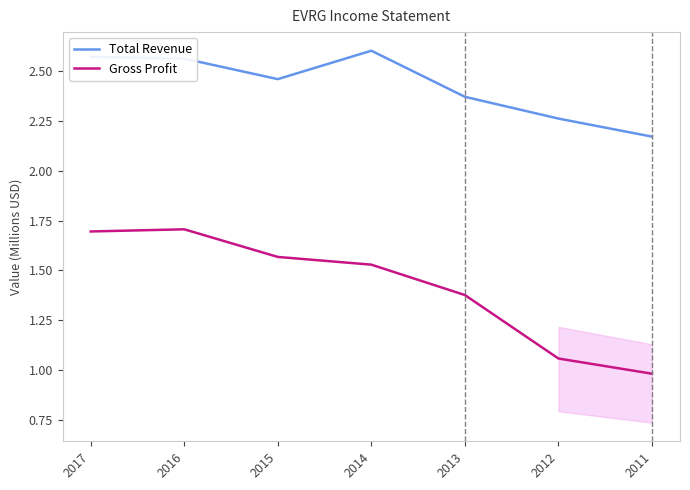

What is the greatest value displayed?

2.6